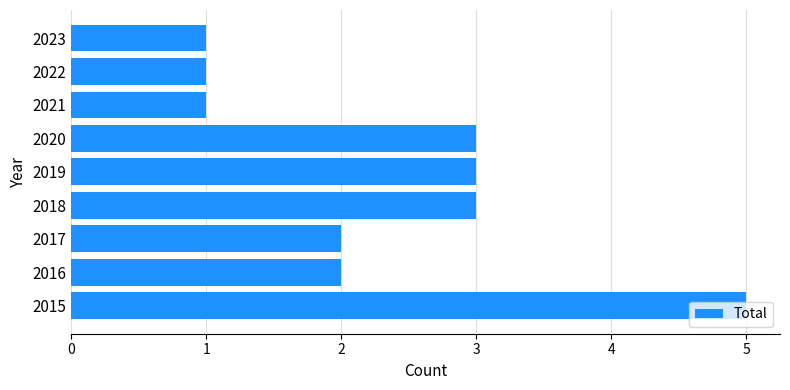

What is the average value?

2